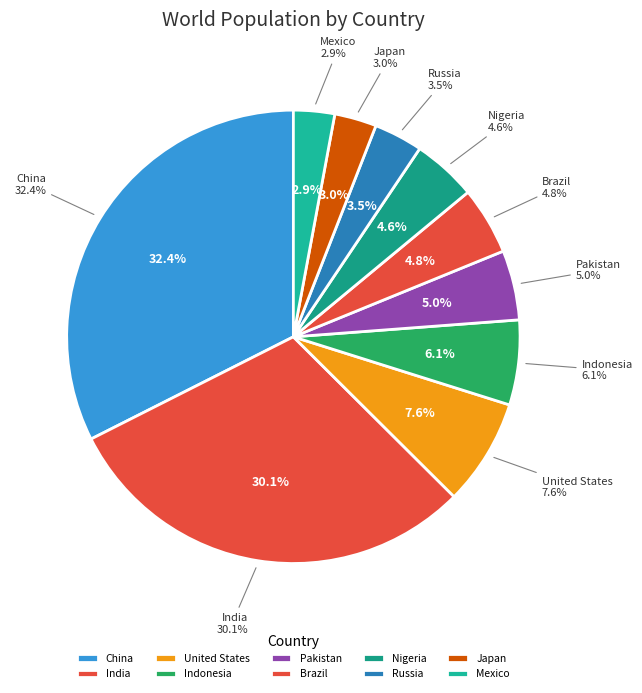

Count the number of slices in the pie.

10